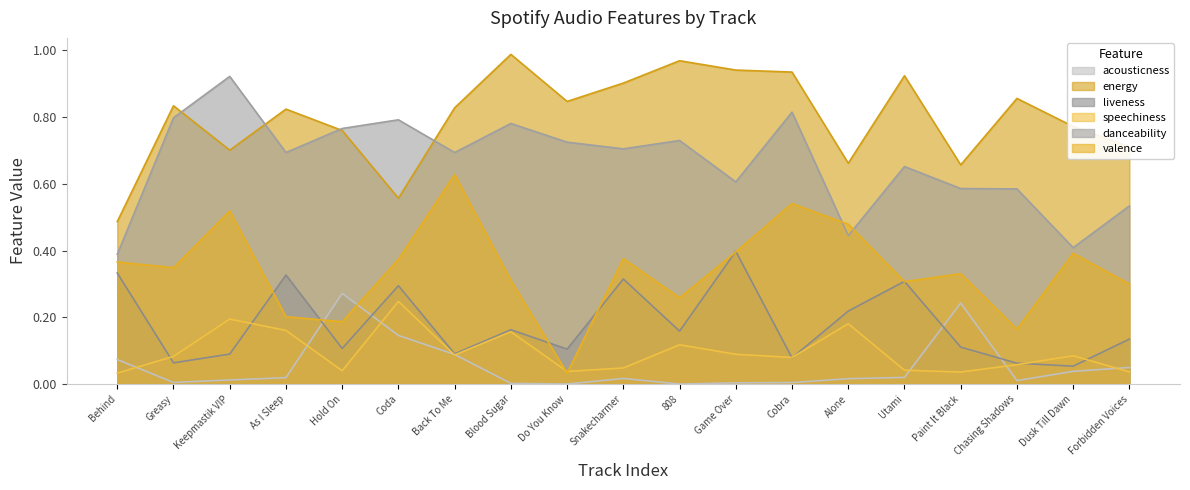

What are all the series names shown in the legend?

acousticness, energy, liveness, speechiness, danceability, valence